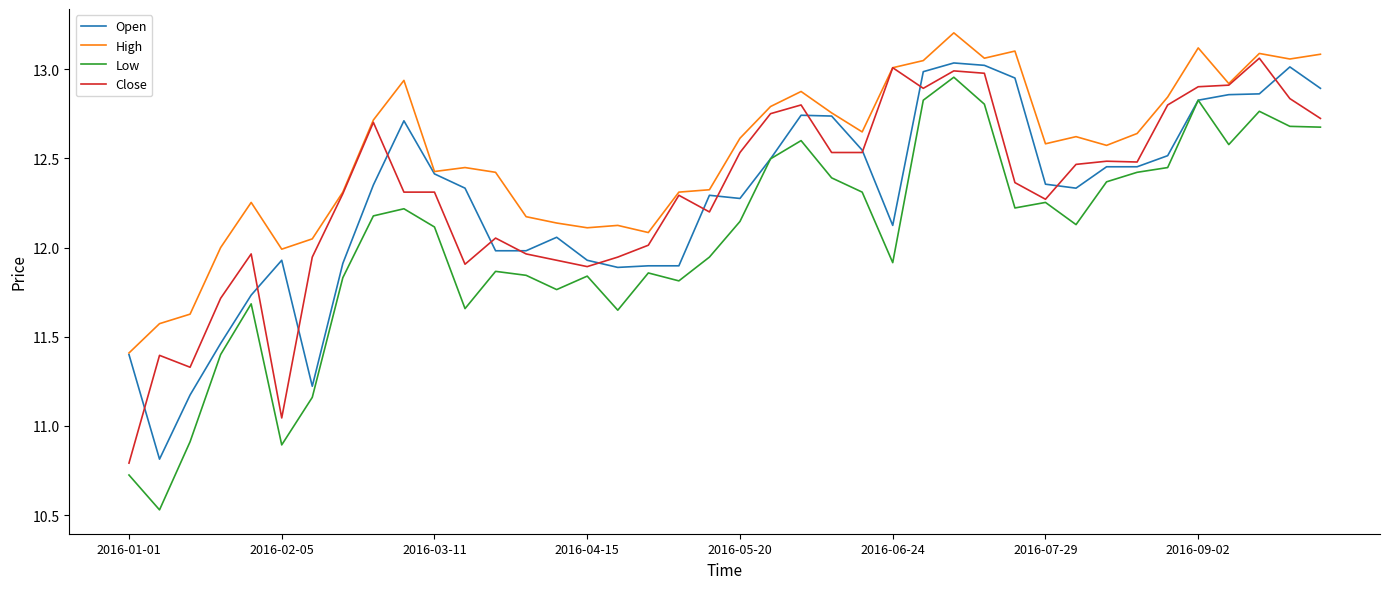

What is the lowest value of the Open series?

10.8